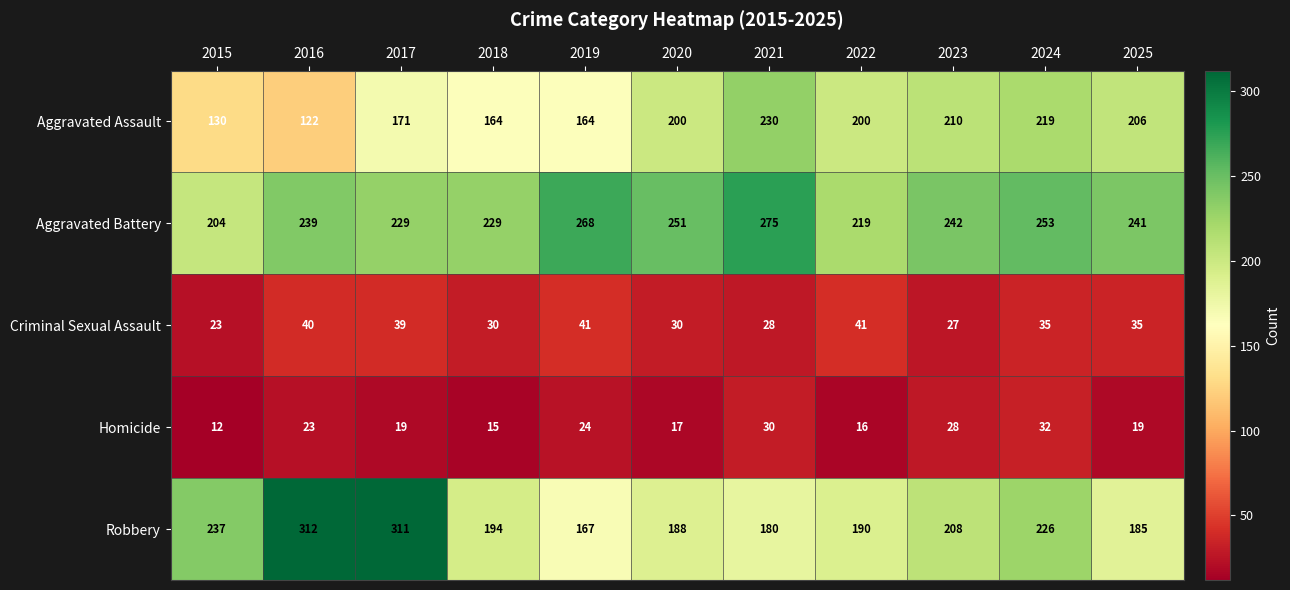

What is the difference between the maximum and second lowest values in the Robbery series?

132